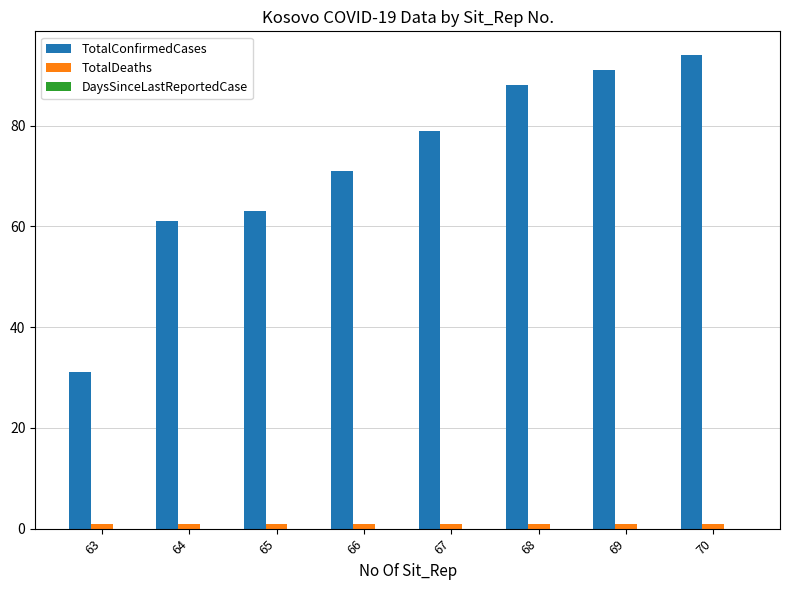

Which series has the largest total across all categories?

TotalConfirmedCases